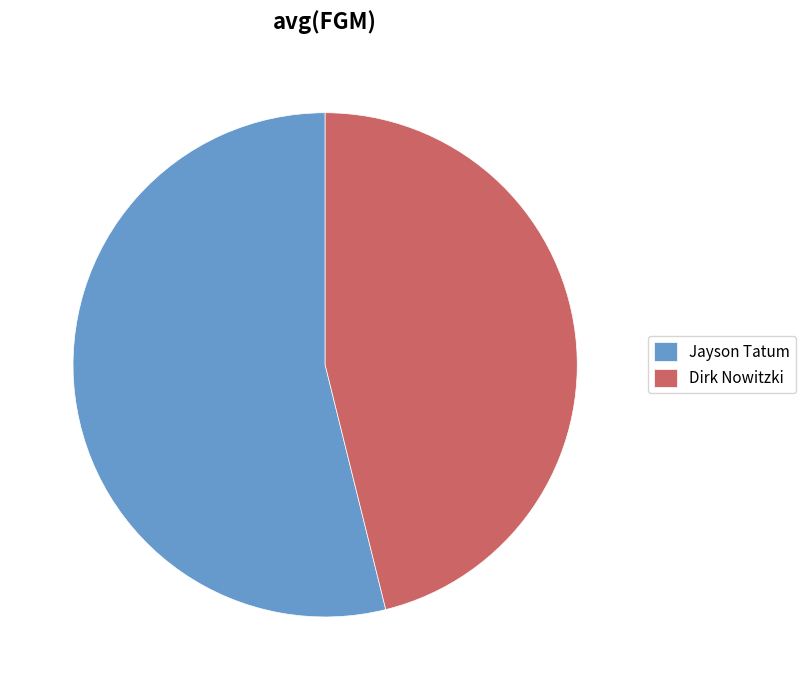

What is the ratio of the value at Jayson Tatum to the value at Dirk Nowitzki?

1.2